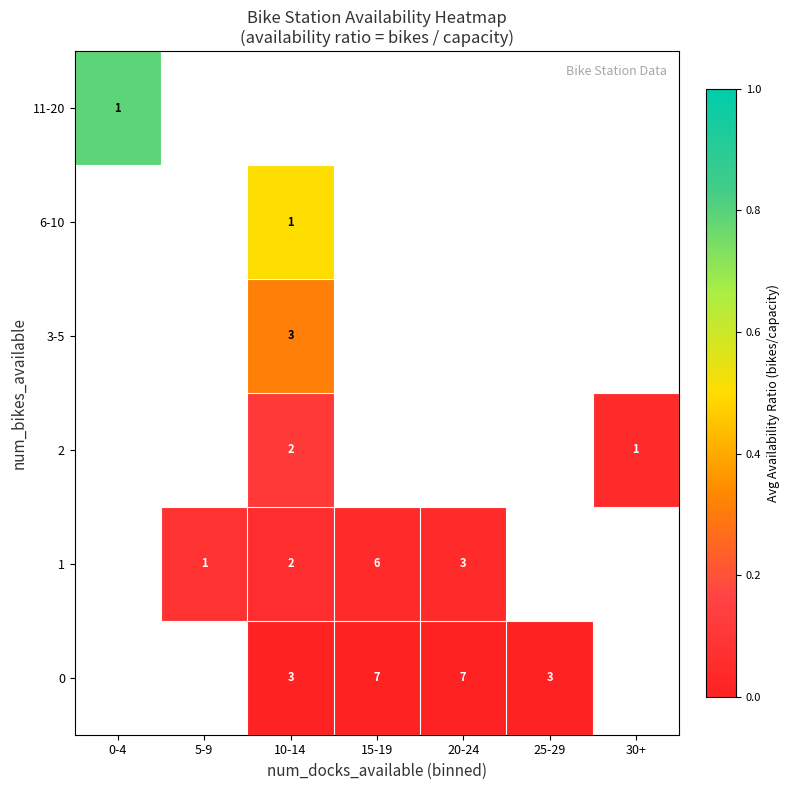

True or false: 6-10 has a value of 2 at 10-14.

False